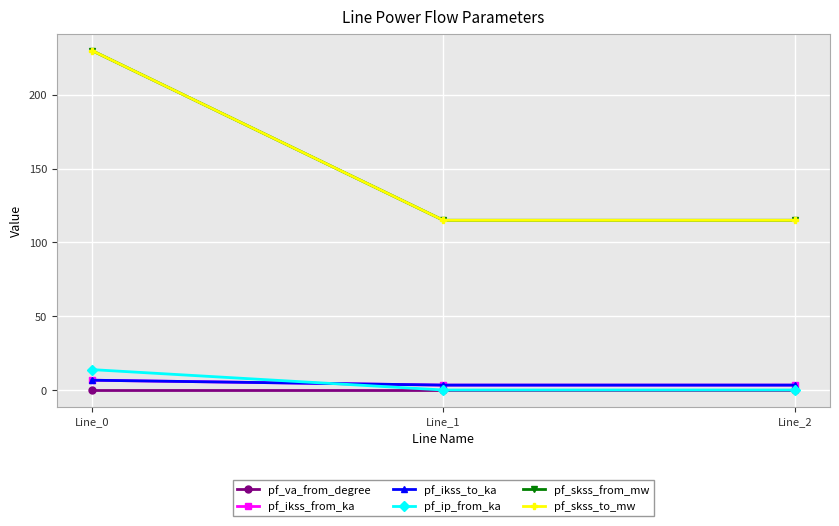

Does the chart have visible grid lines?

Yes